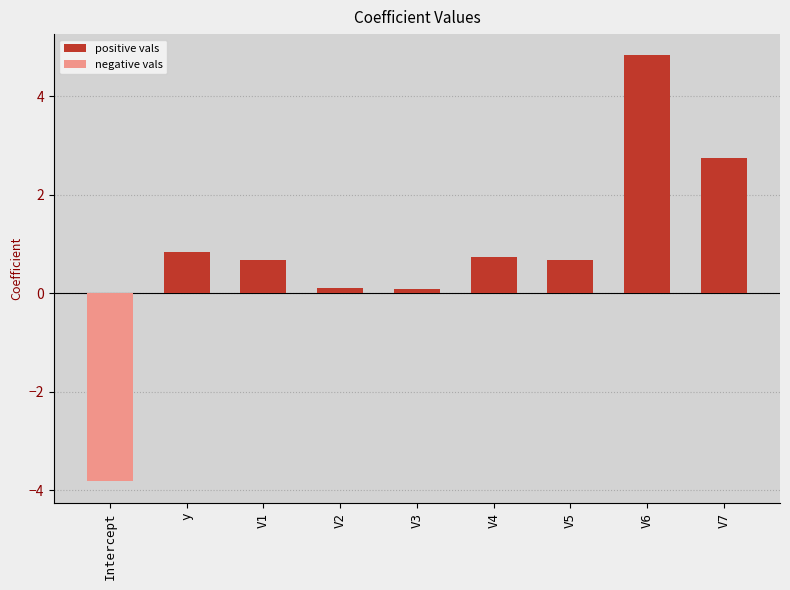

What position from the right is V4?

4